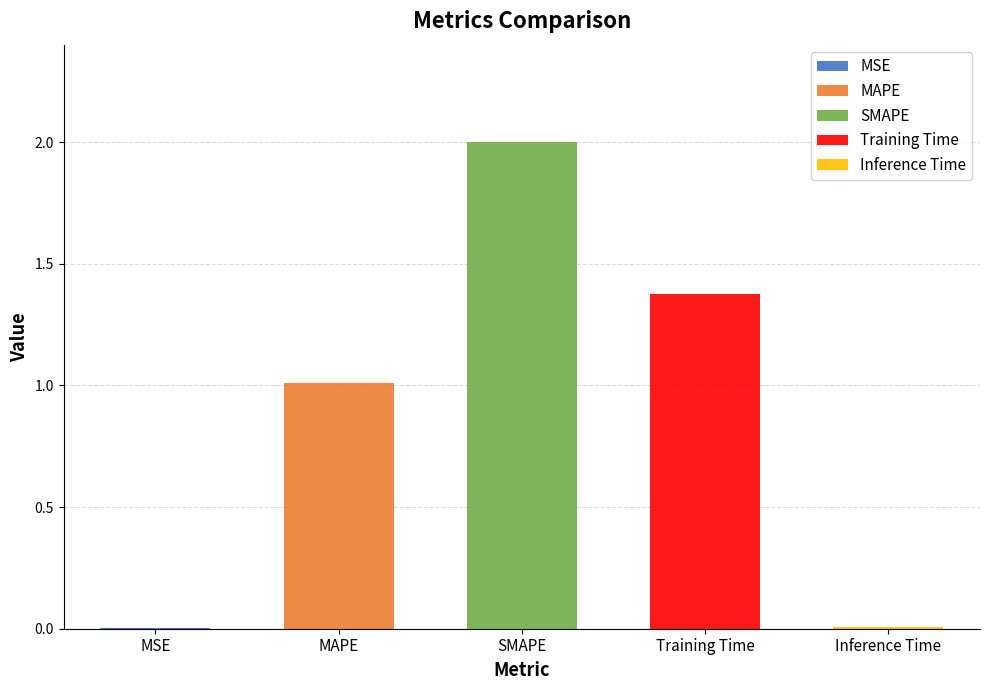

Where is the data nearest to the value 1?

MAPE